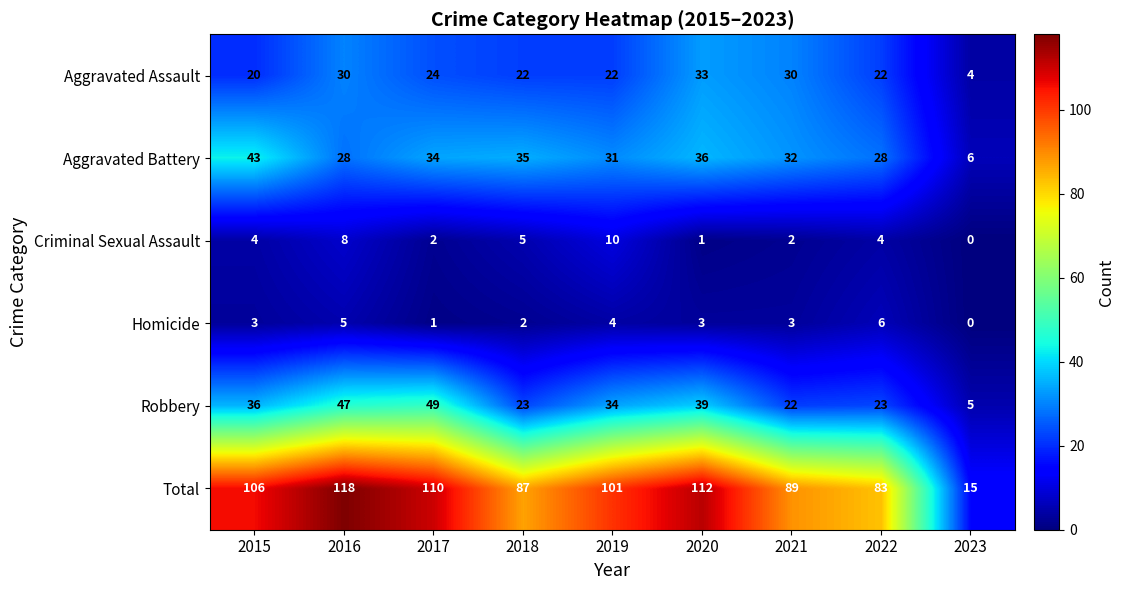

At which label does Homicide reach its minimum?

2023